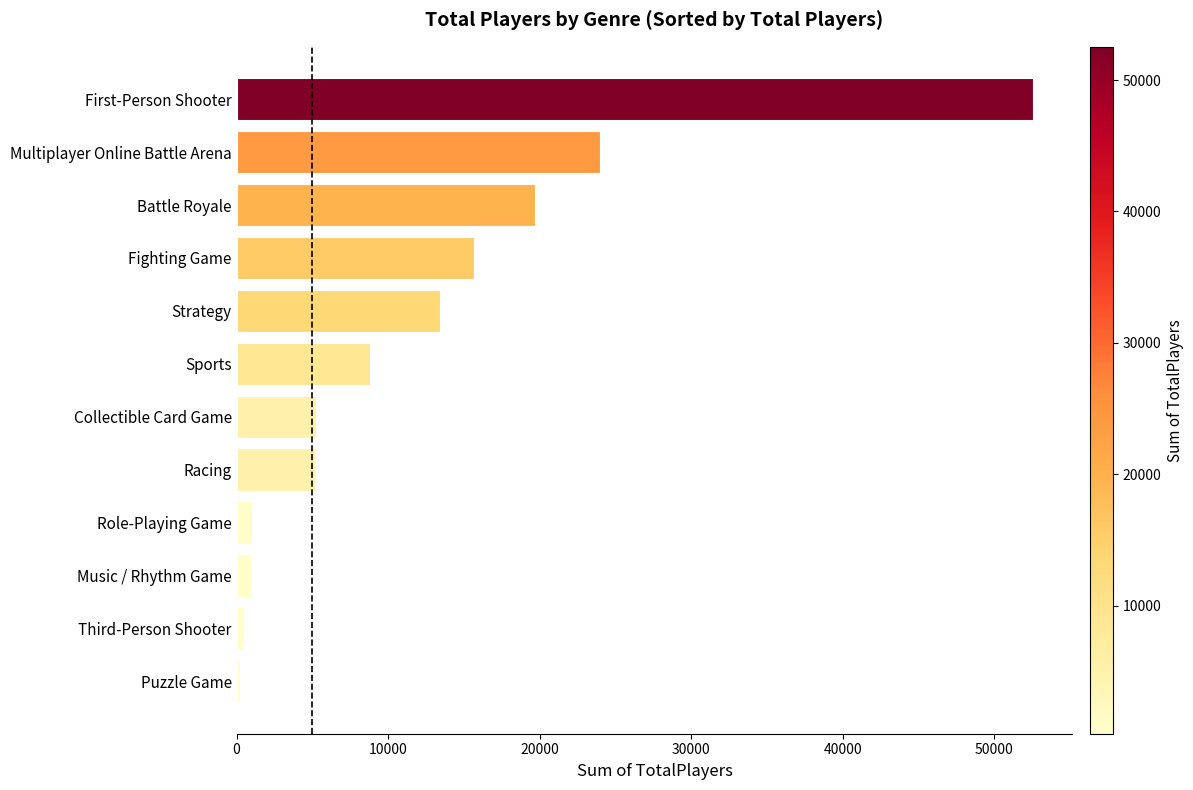

The chart shows a value of 42775 at Multiplayer Online Battle Arena. True or false?

False